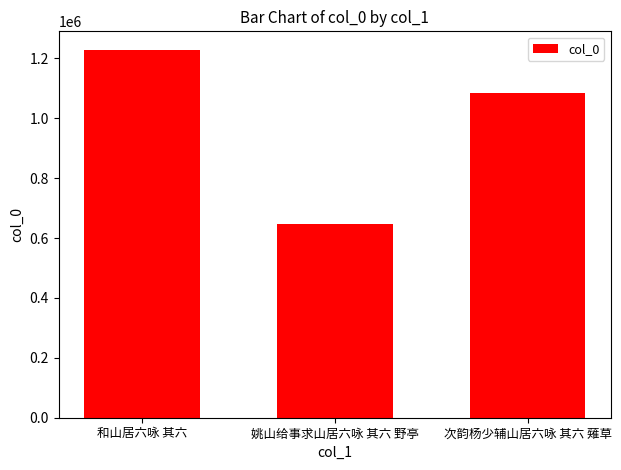

What is the difference between the values at 次韵杨少辅山居六咏 其六 薙草 and 姚山给事求山居六咏 其六 野亭?

435354